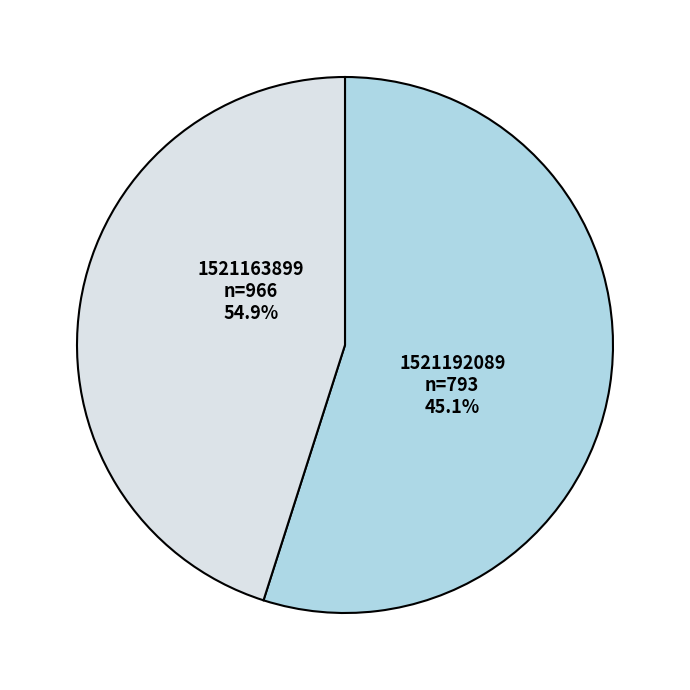

How many segments does this pie chart have?

2